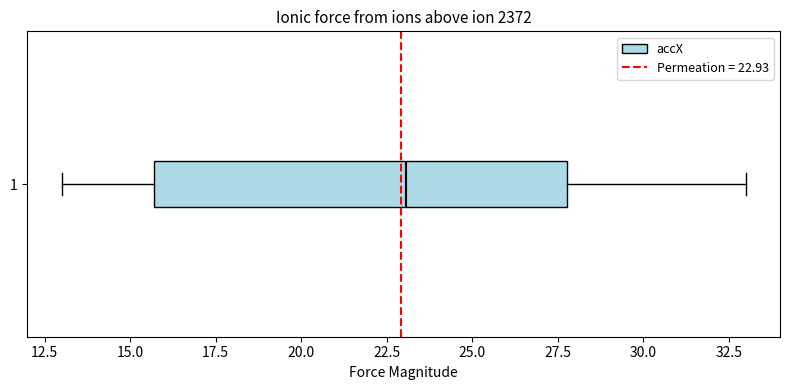

Where is the left edge of the box at y = 1 on the x-axis? The values are not printed on the chart, so give them approximately, as read against the axis.

15.5